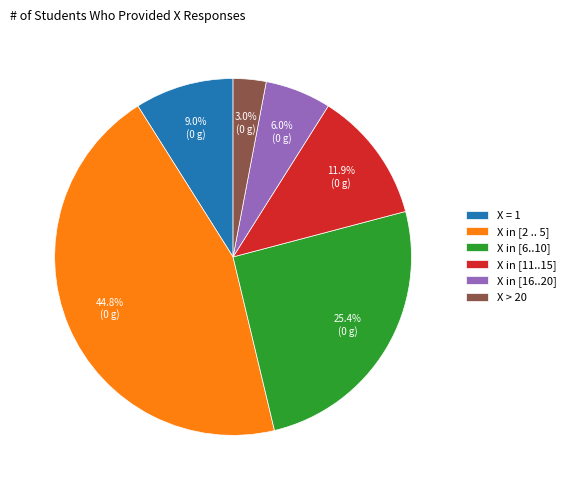

To the nearest percent, what is the average slice percentage?

17%